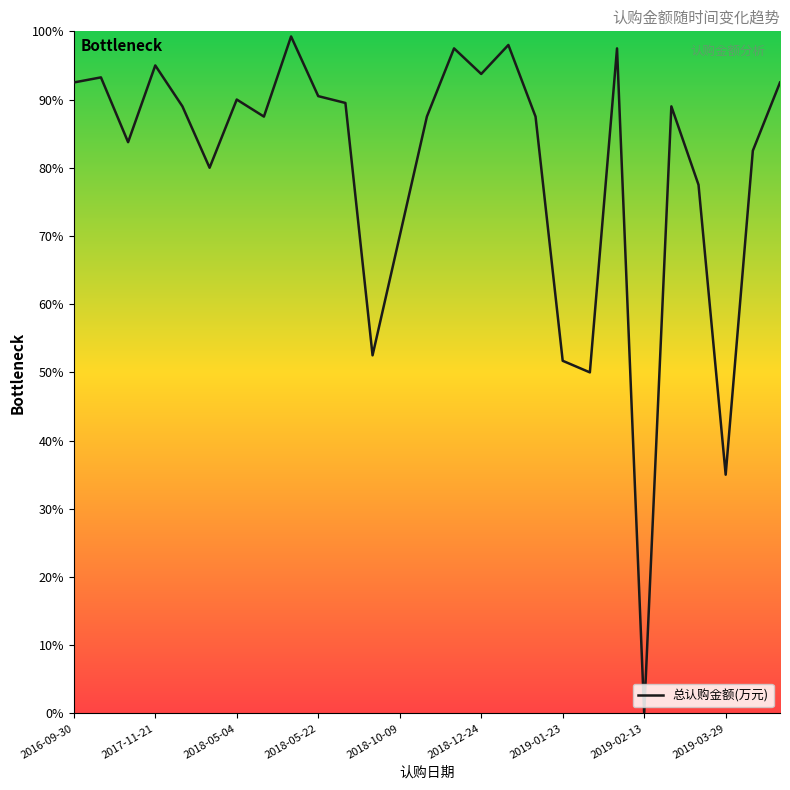

Does the chart display data point markers on the line(s)?

No